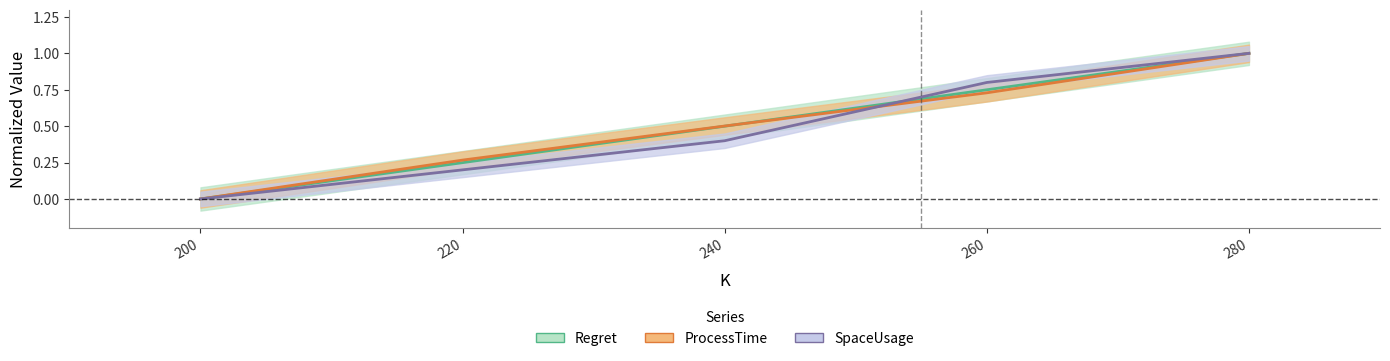

What value does the ProcessTime series have at 260?

0.7